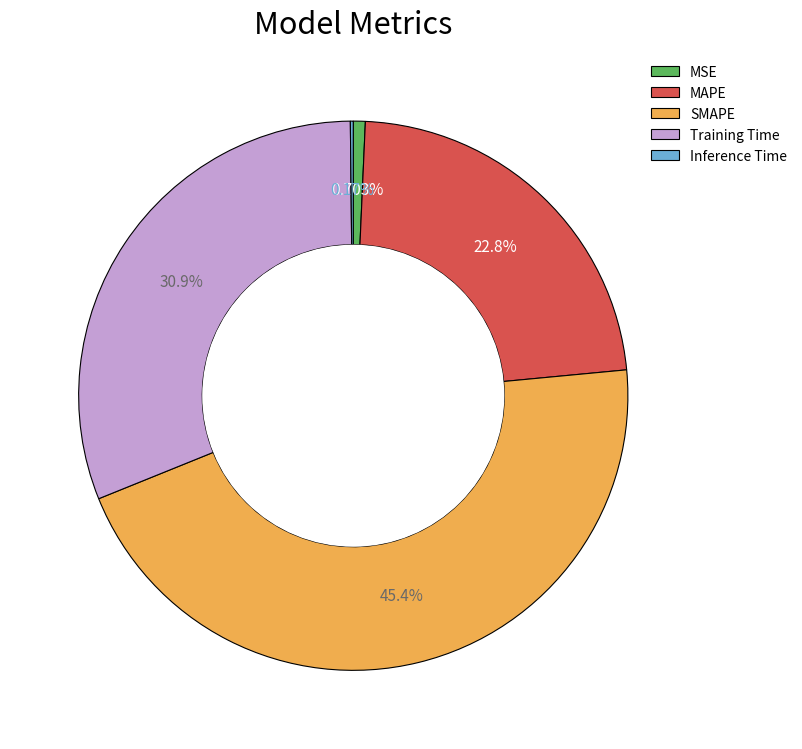

Between Training Time and MAPE, which is larger?

Training Time